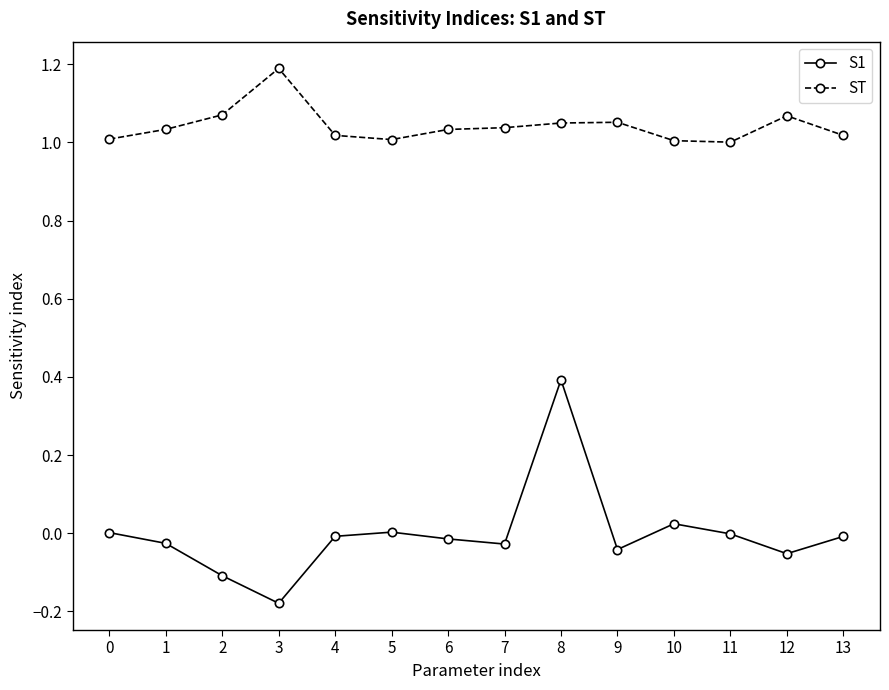

Which series has the largest total across all categories?

ST